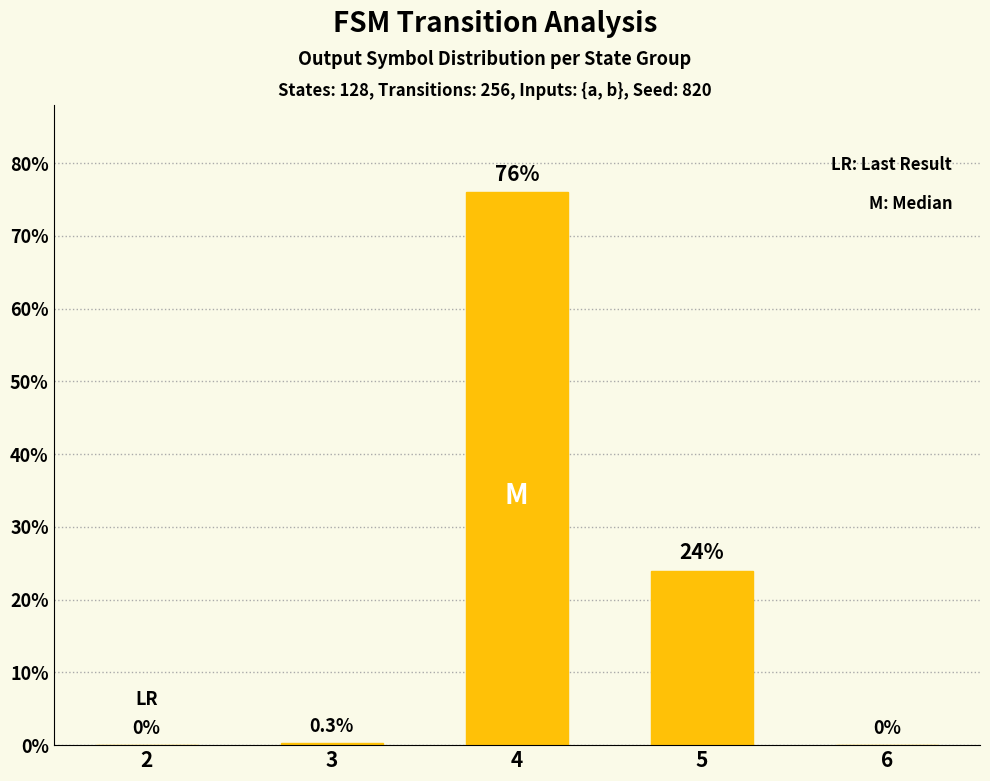

The chart shows a value of 0.3 at 3. True or false?

True